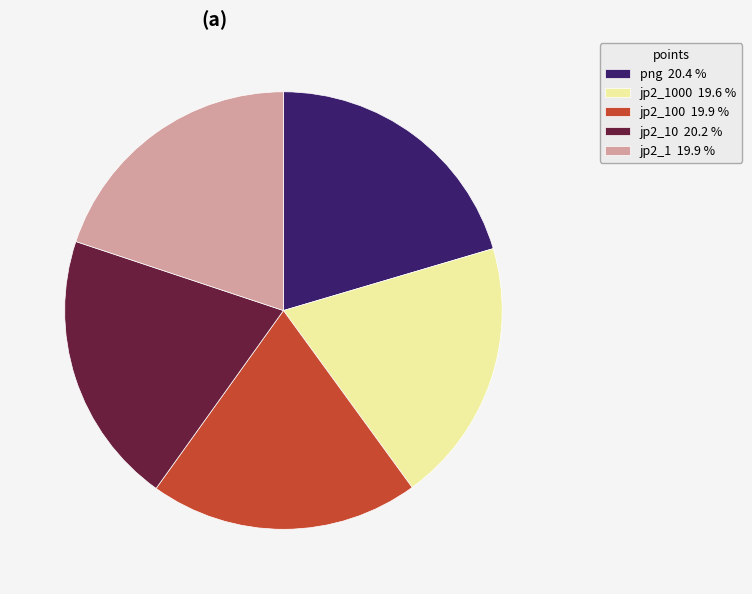

Is there a majority slice in this chart?

No